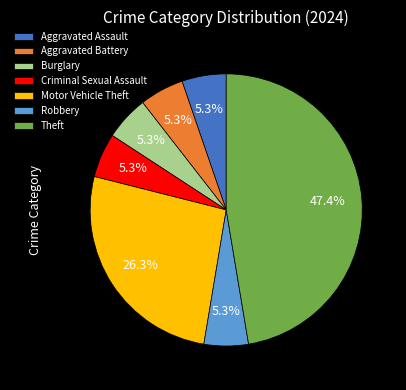

How many segments does this pie chart have?

7